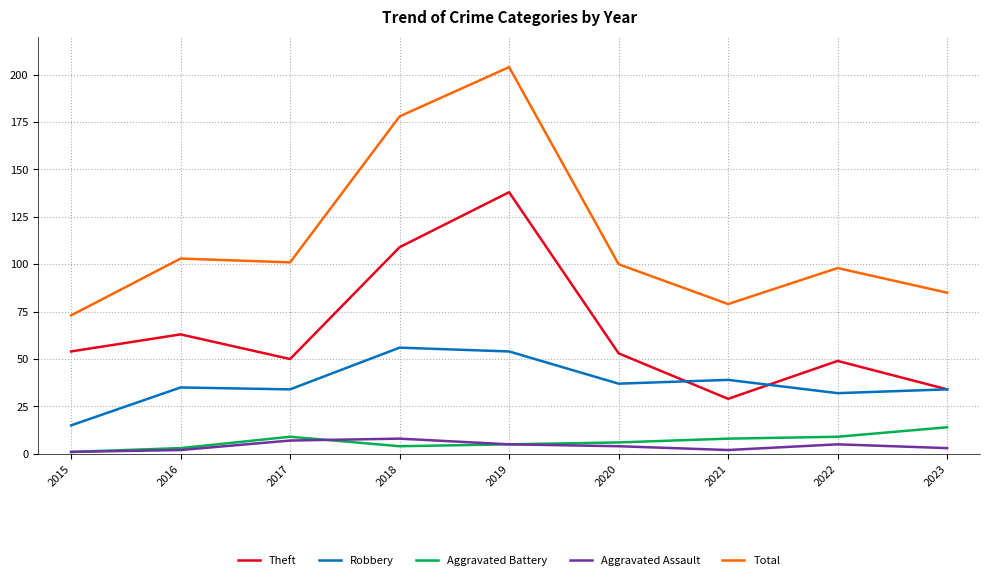

At how many categories does at least one series exceed 64?

9